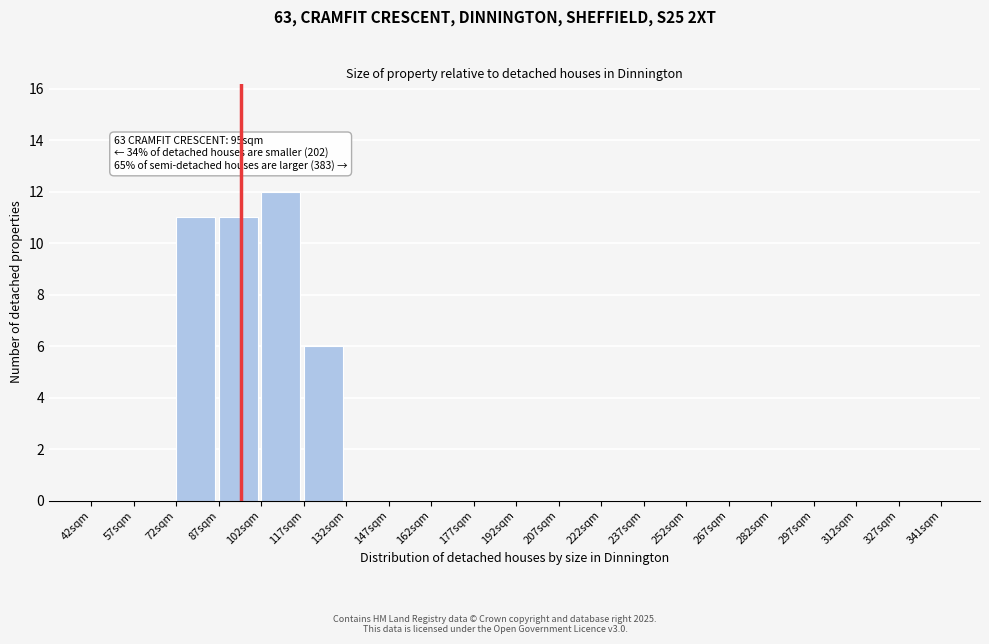

Which range on the x-axis has the tallest bar?

102 to 117